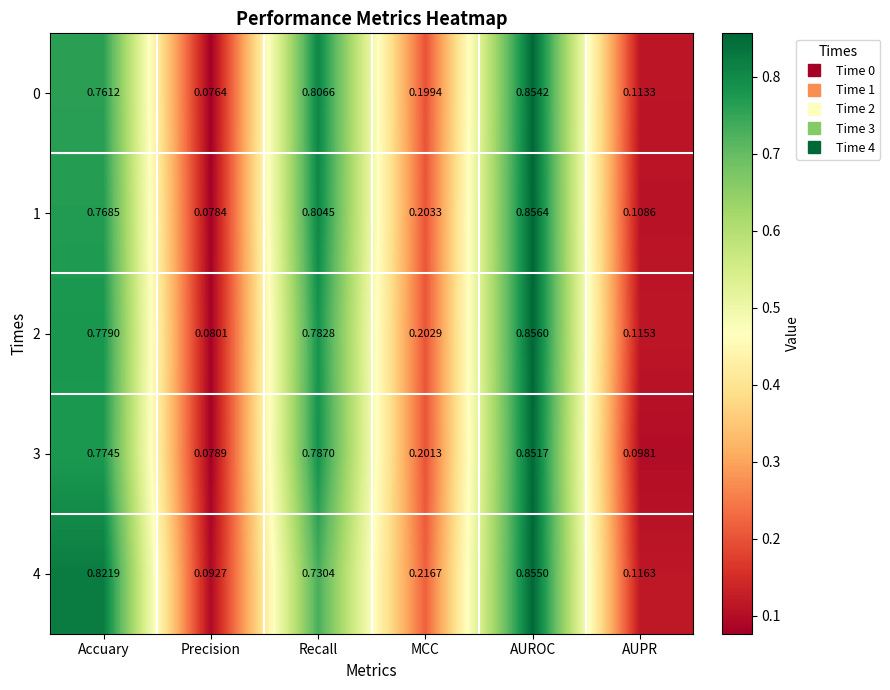

At which category is the sum across all series the highest?

AUROC